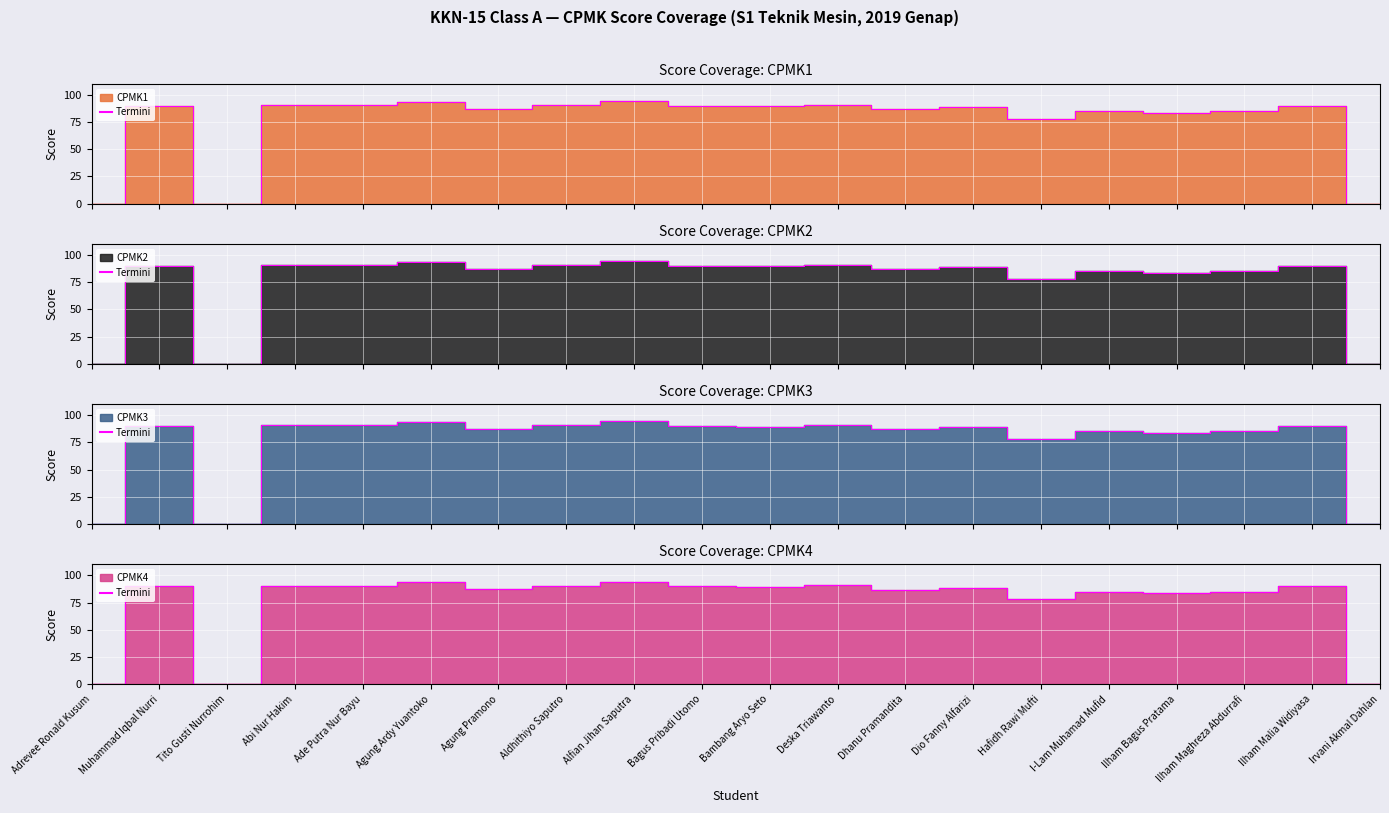

At which label does CPMK3 Termini reach its peak?

Alfian Jihan Saputra